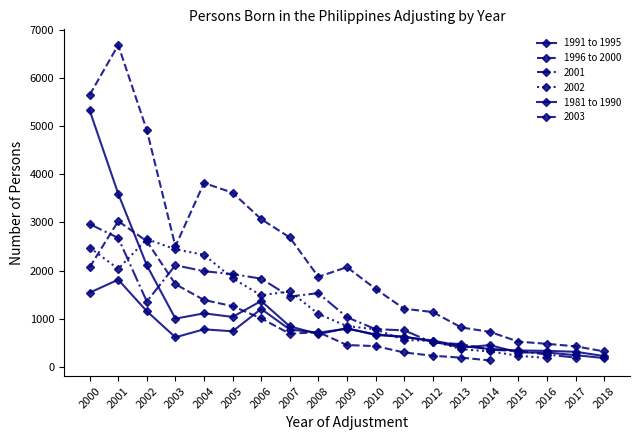

What is the lowest value of the 1981 to 1990 series?

189